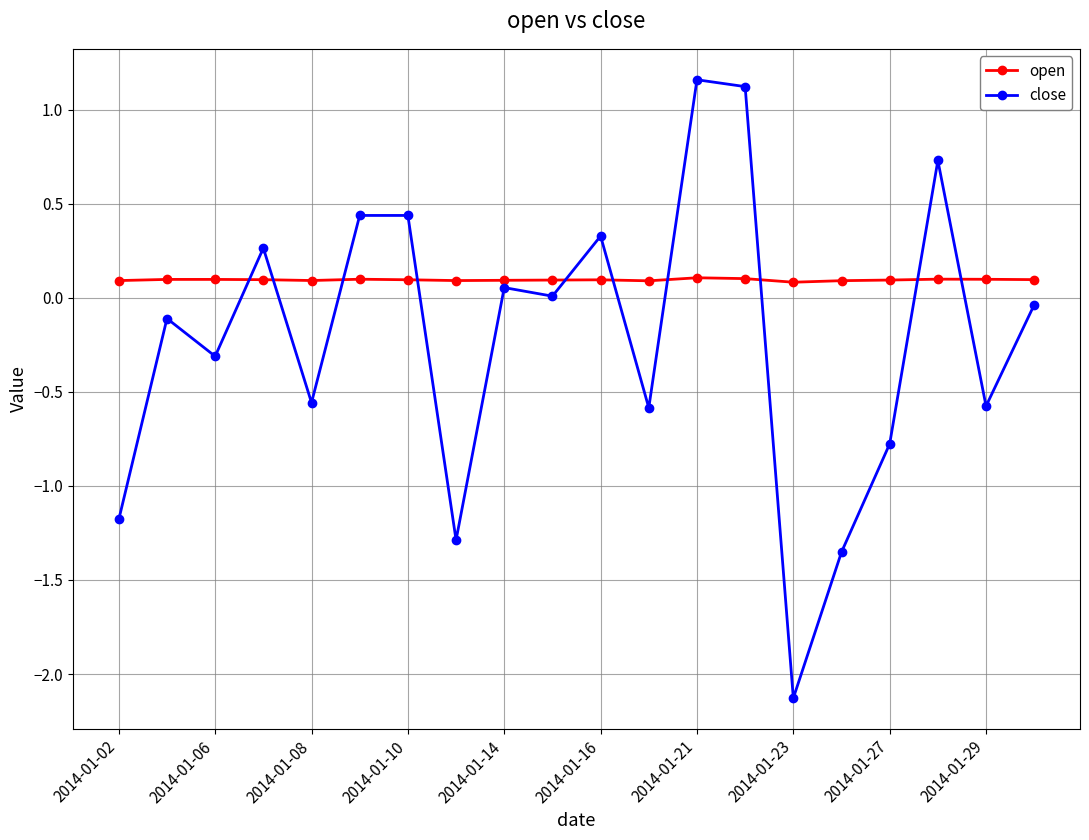

After their last crossing, which series has the higher values: open or close?

open